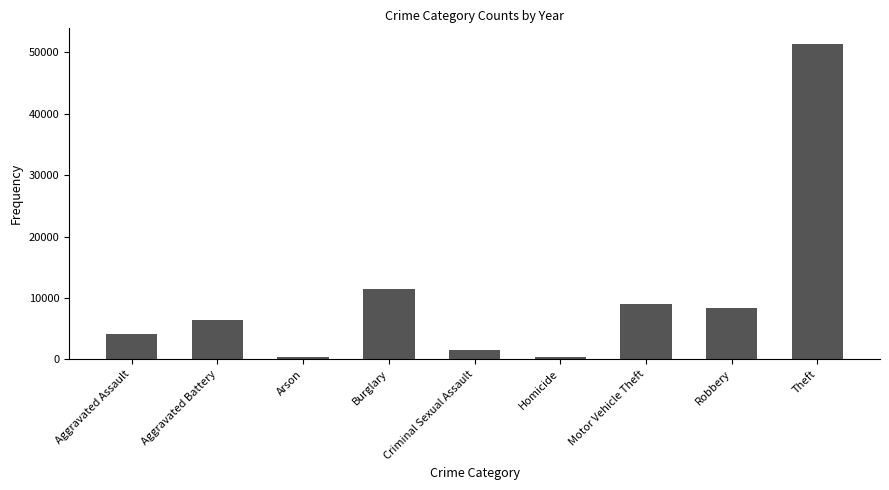

What is the difference between the maximum and minimum values?

50948